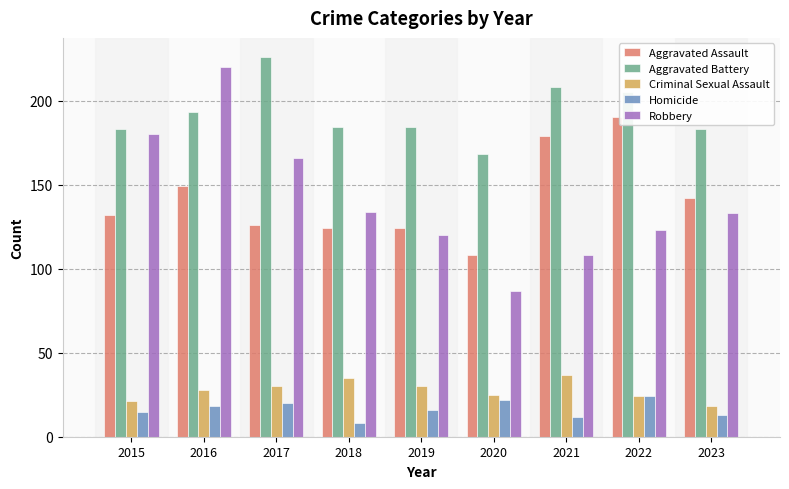

Are the bars horizontal?

No